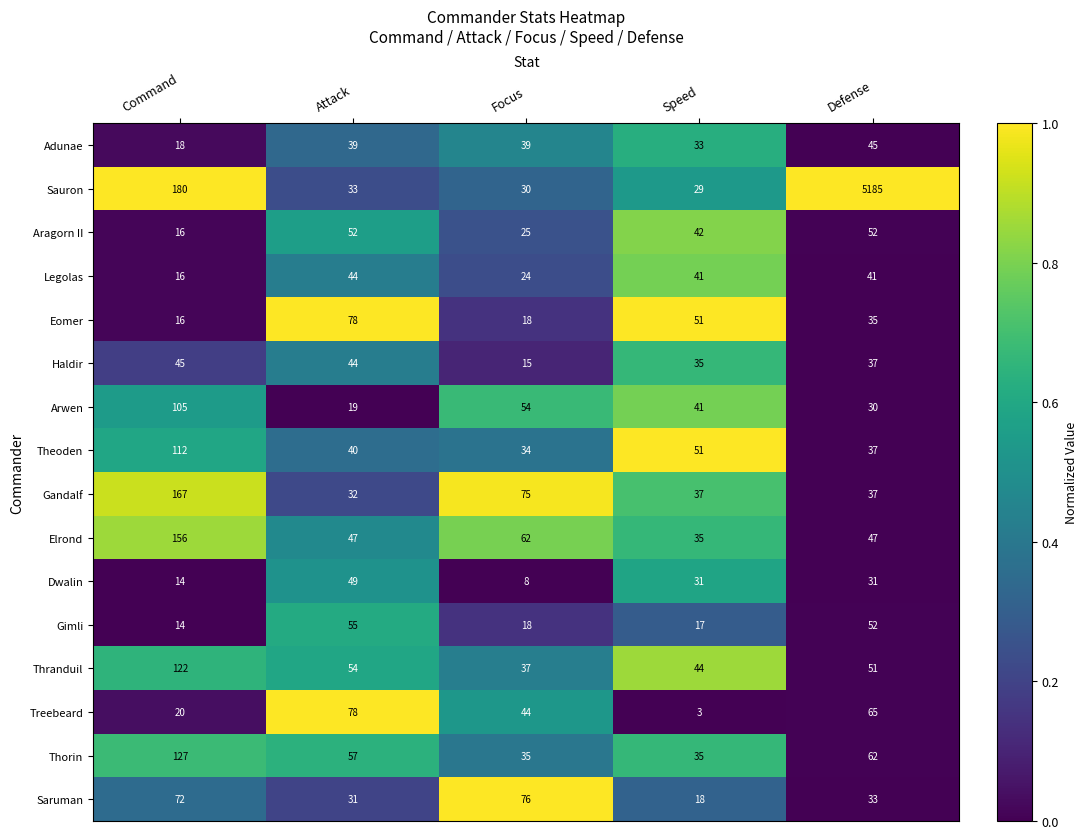

What is the minimum value for Eomer?

16